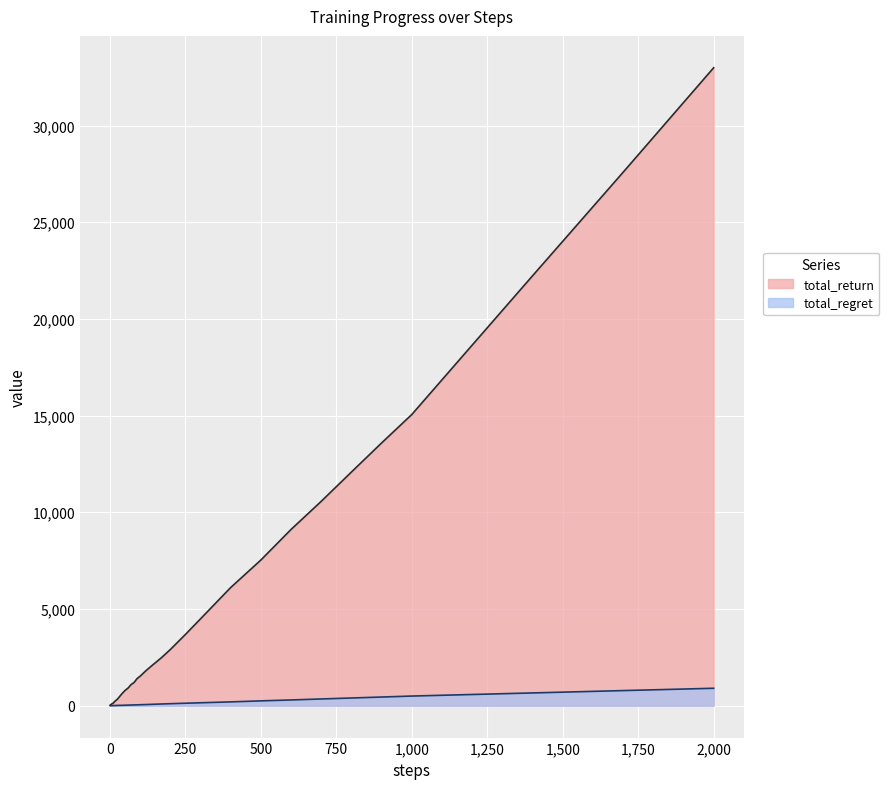

What is the difference between the maximum and minimum values in the total_return series?

32955.0